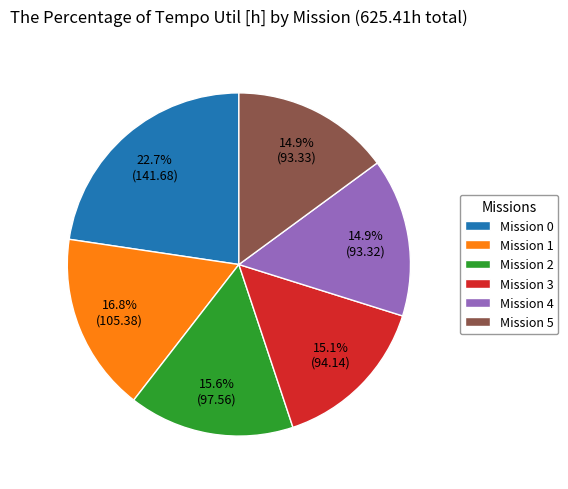

Between Mission 2 and Mission 5, which is larger?

Mission 2